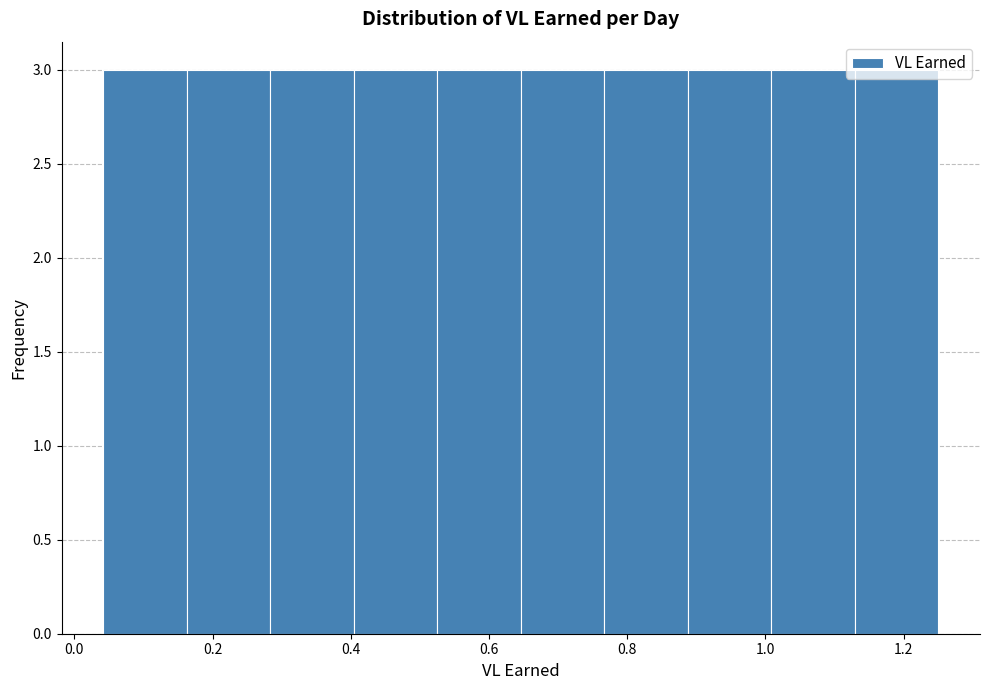

How tall is the bar that spans 1.12 to 1.26 on the x-axis? Neither the bar edges nor the heights are printed on the chart, so give them approximately, as read against the axes.

3